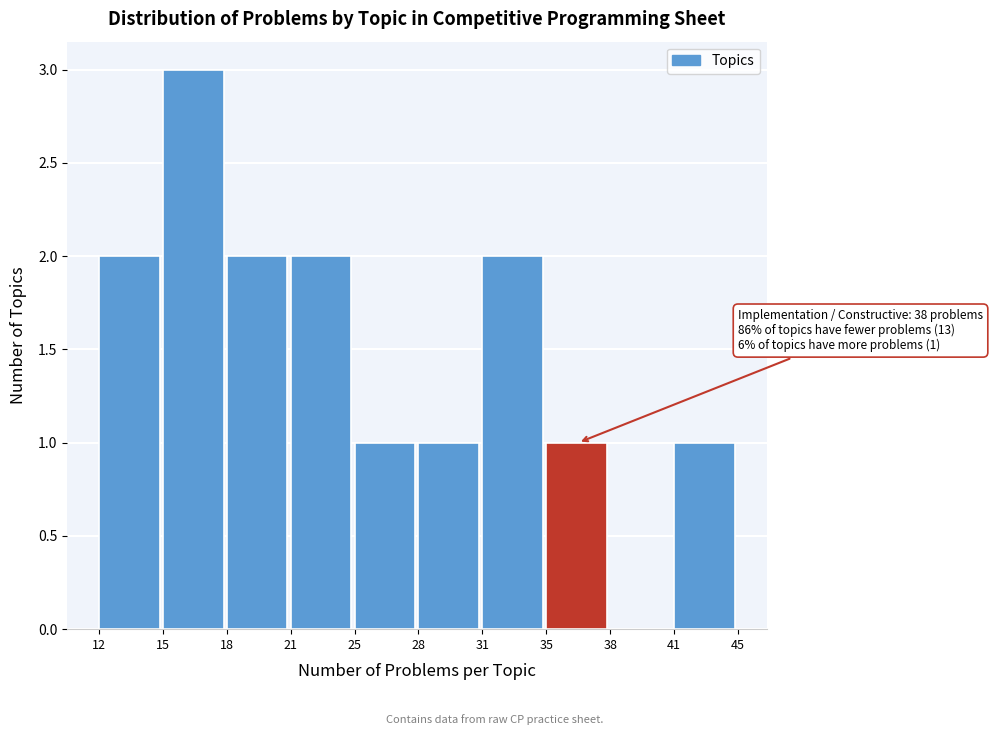

Reading left to right, transcribe all the data shown in this chart.

12=2	15=3	18=2	21=2	25=1	28=1	31=2	35=1	38=0	41=1